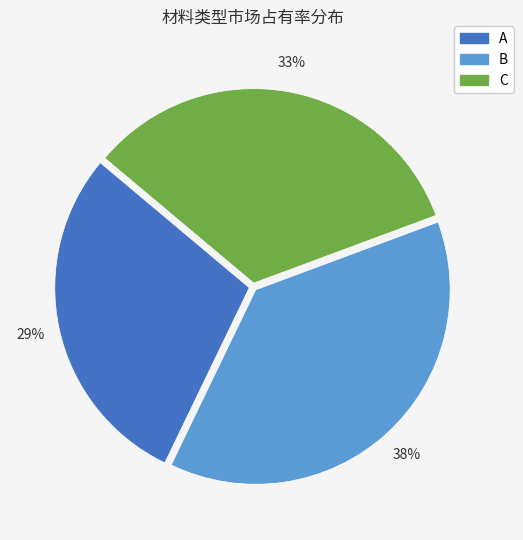

Rank the categories by value from highest to lowest.

B, C, A